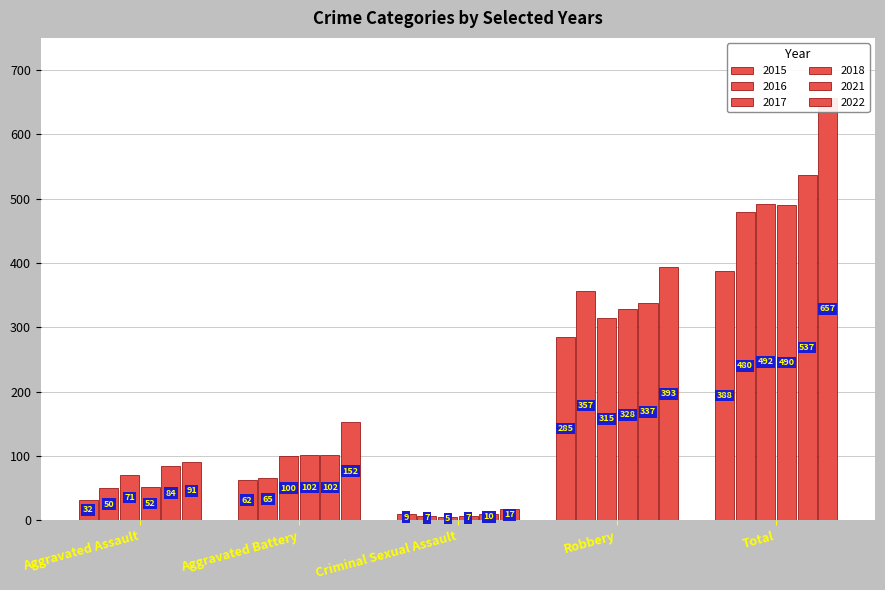

Does the chart contain stacked bars?

No